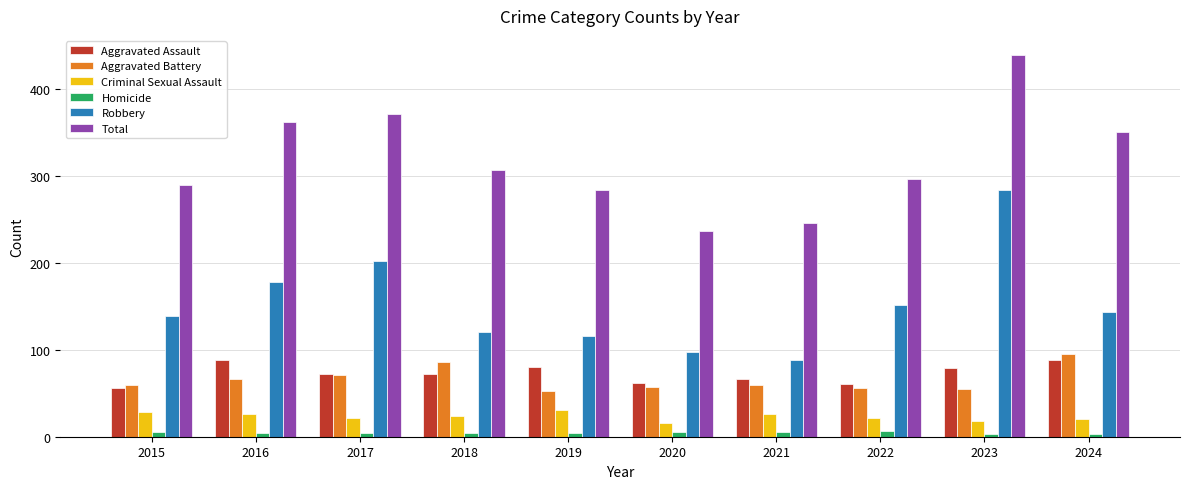

What are all the series names shown in the legend?

Aggravated Assault, Aggravated Battery, Criminal Sexual Assault, Homicide, Robbery, Total